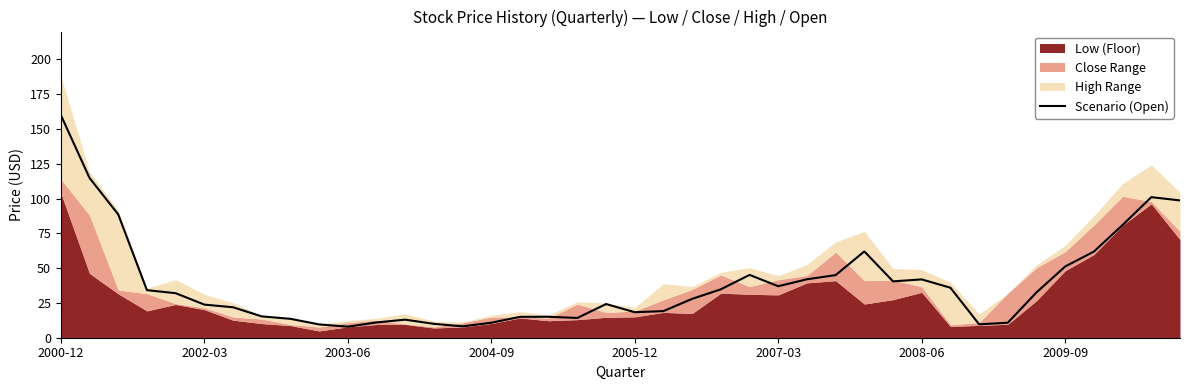

How many interior local peaks (higher than both neighbors) does the data have?

7